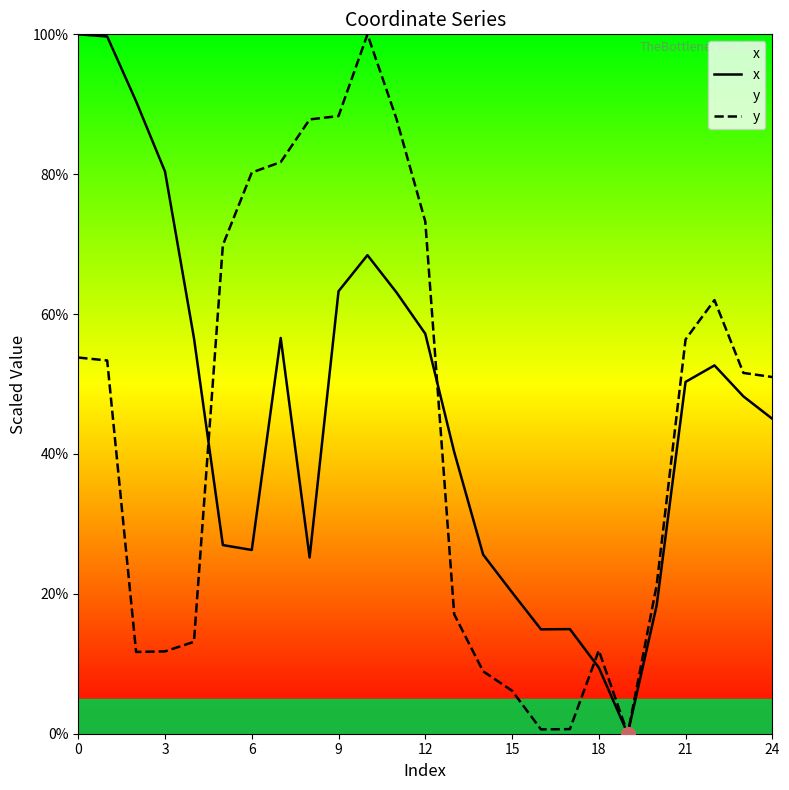

What is the total value across all series at 16?

15.5